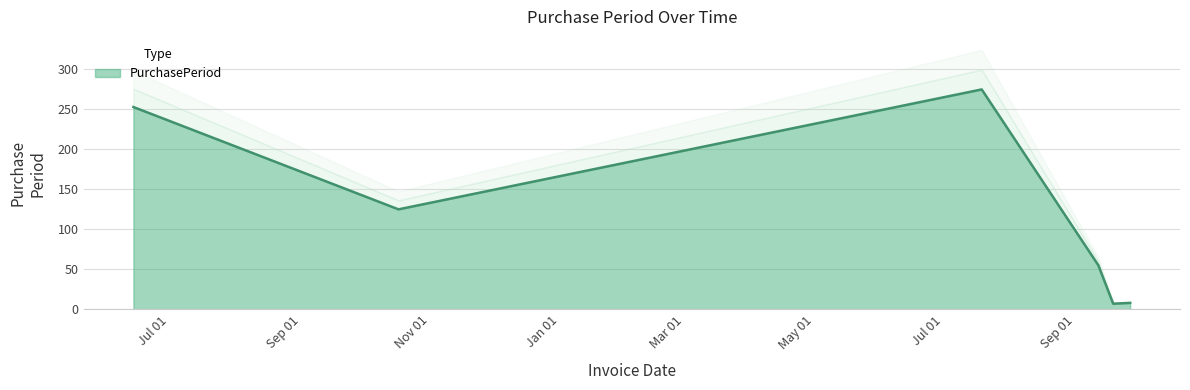

List the labels in order of value, largest first.

2017-07-19, 2016-06-14, 2016-10-17, 2017-09-12, 2017-09-27, 2017-09-19